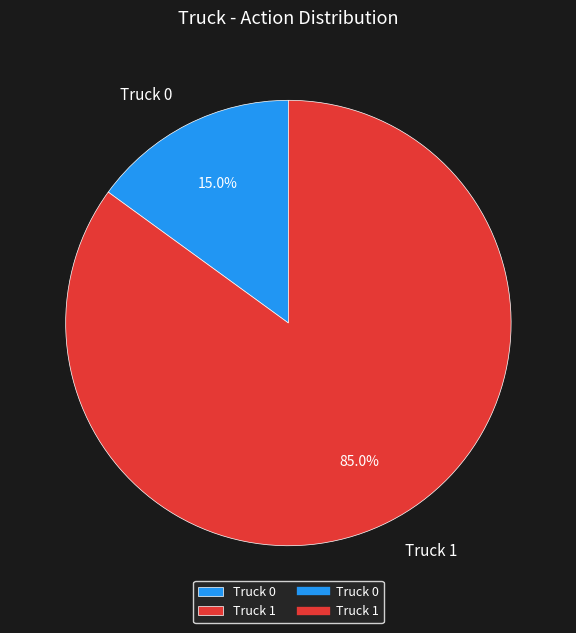

What percentage is the Truck 0 slice, to the nearest percent?

15%